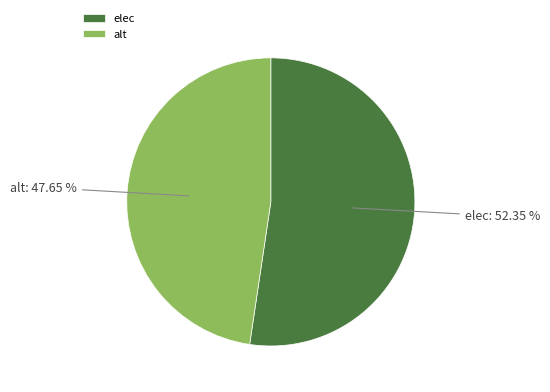

How many segments does this pie chart have?

2